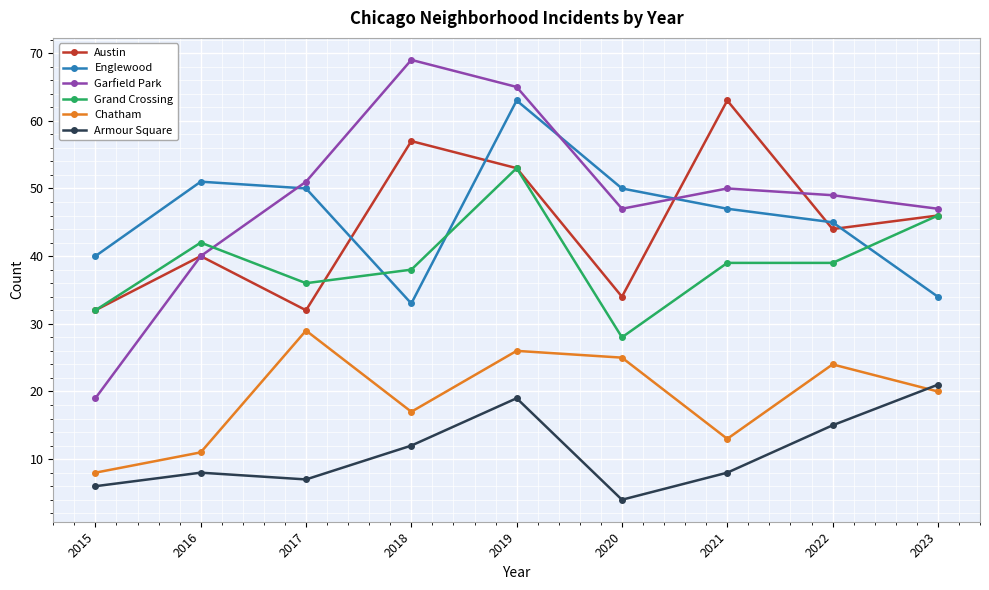

True or false: Englewood and Armour Square cross at least once.

False